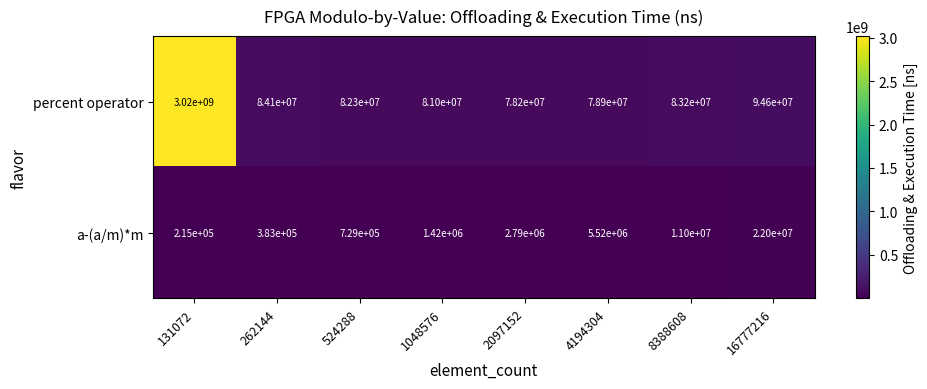

Is it true that a-(a/m)*m equals 1229339 at 2097152?

False